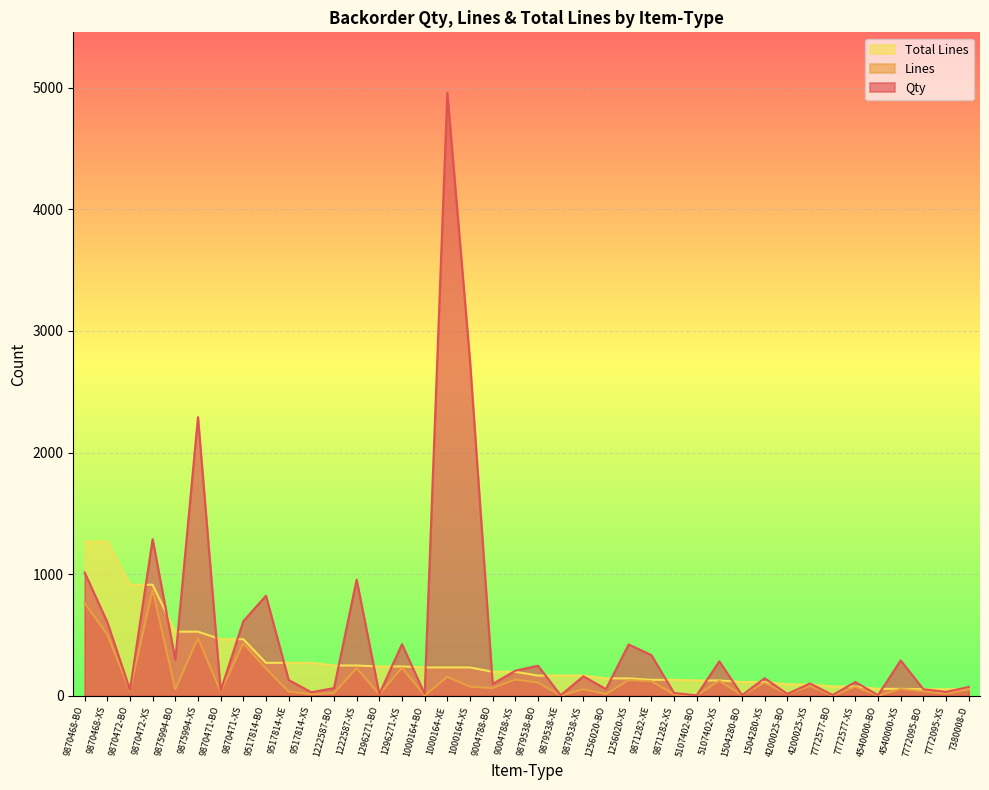

Does the chart display data point markers on the line(s)?

No